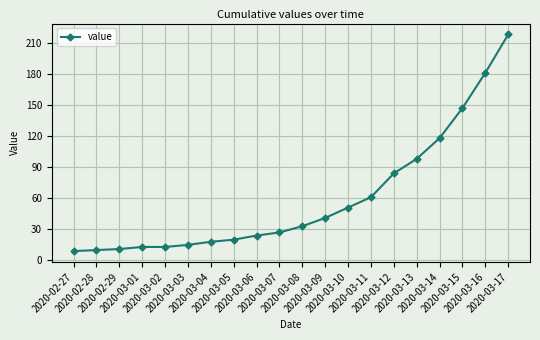

What is the approximate value at 2020-03-03?

15